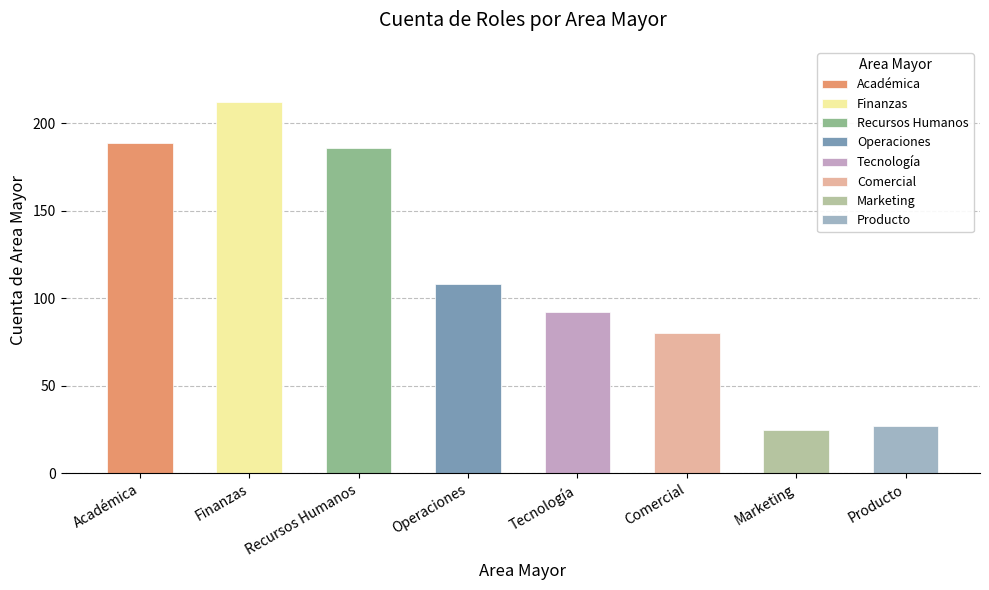

Does the chart contain stacked bars?

No